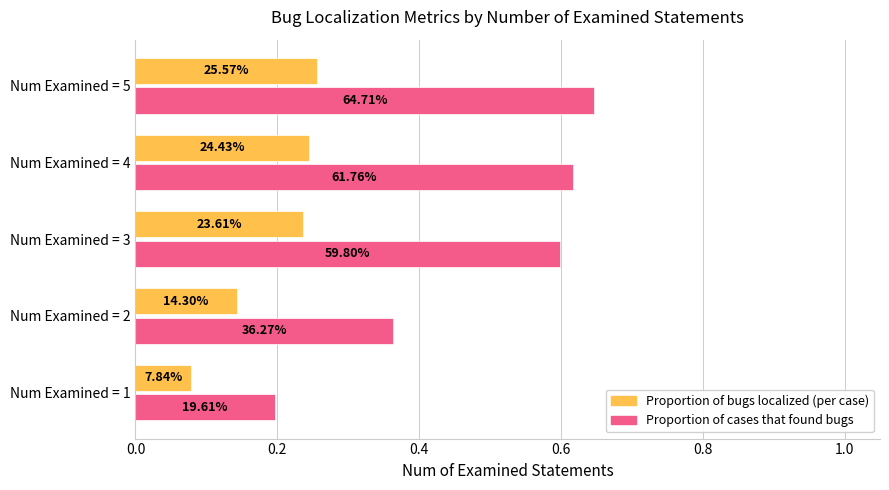

What is the maximum value shown in the chart?

0.6